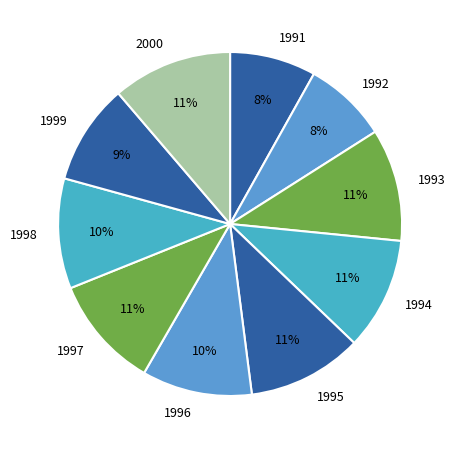

Is it true that 1991 is 21% of the pie?

False